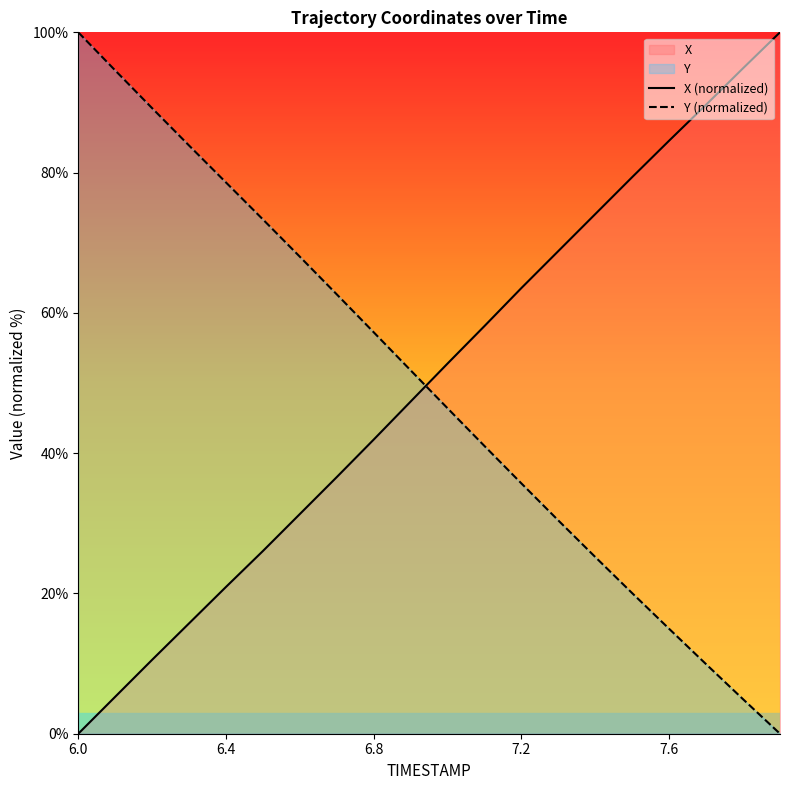

The Y (normalized) series shows 100.0 at 6.0. True or false?

True